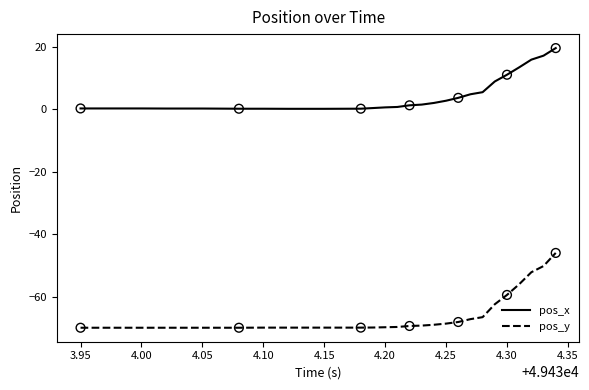

Which series has the largest total across all categories?

pos_x